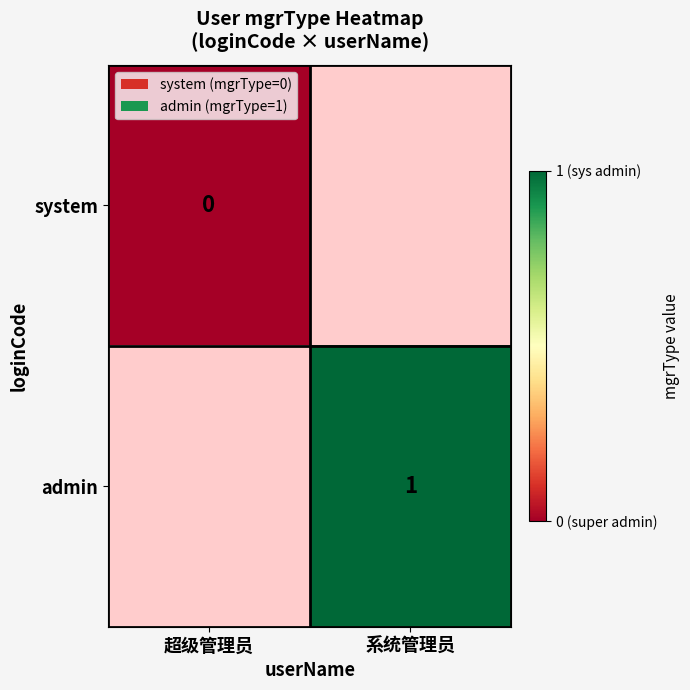

At which category does the chart reach its peak across all series?

系统管理员